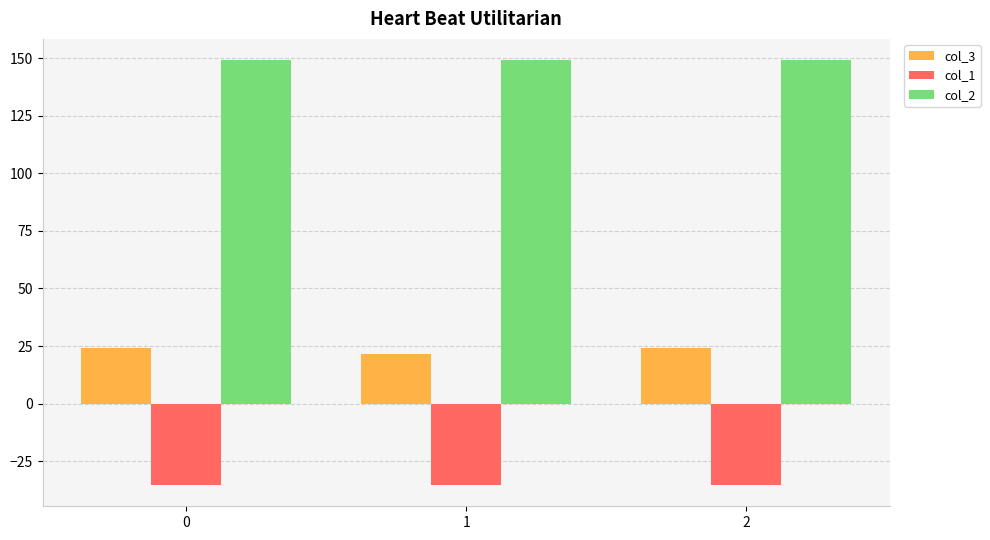

What is the difference between the highest and lowest values at 2?

184.5